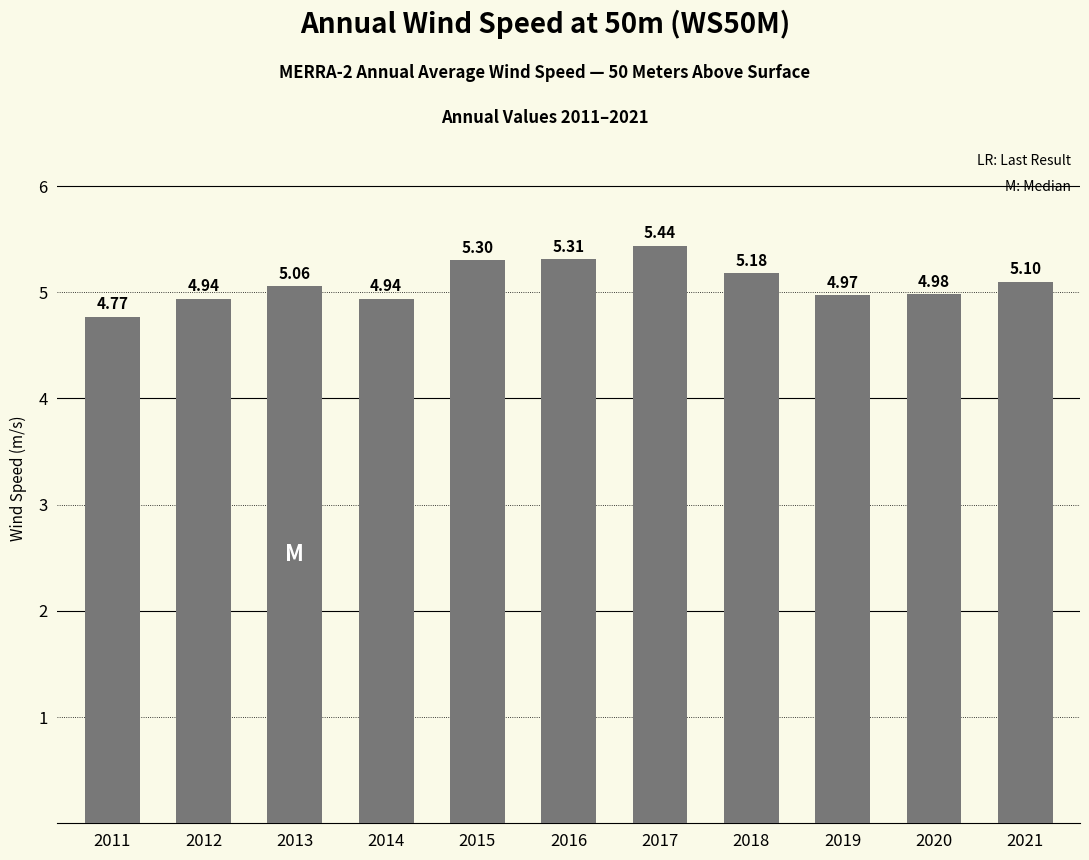

Are the bars horizontal?

No